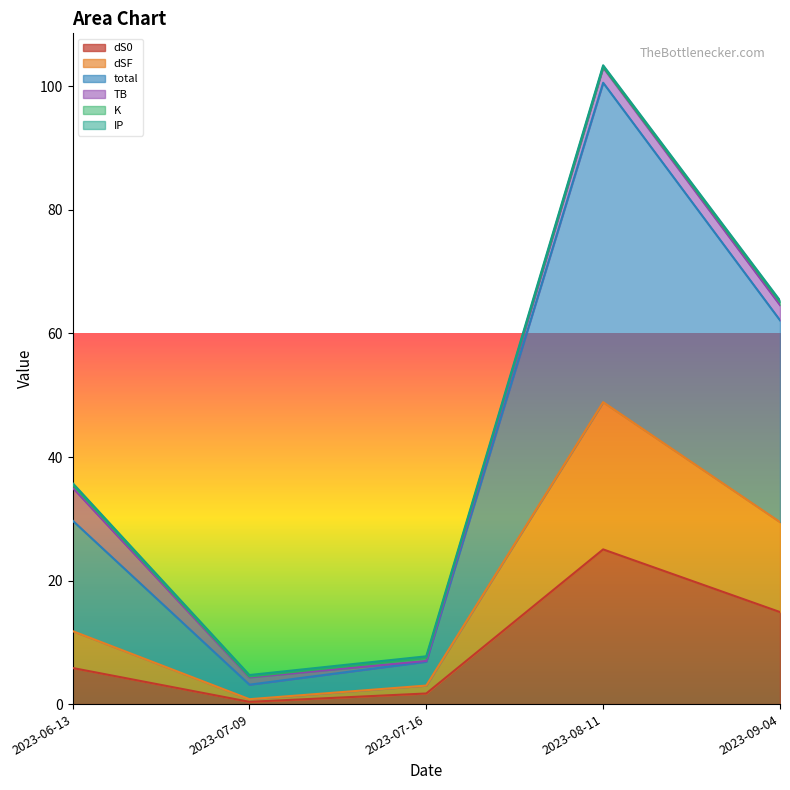

In dSF, how many points are lower than both neighbors (excluding endpoints)?

1